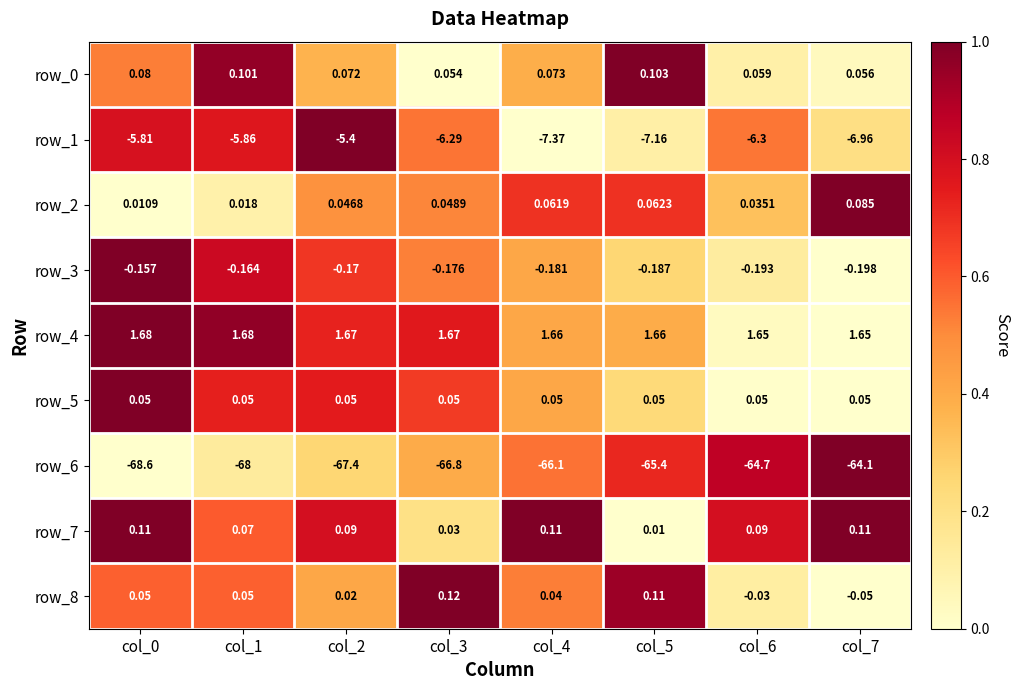

What is the difference between the highest and lowest values at col_0?

70.3